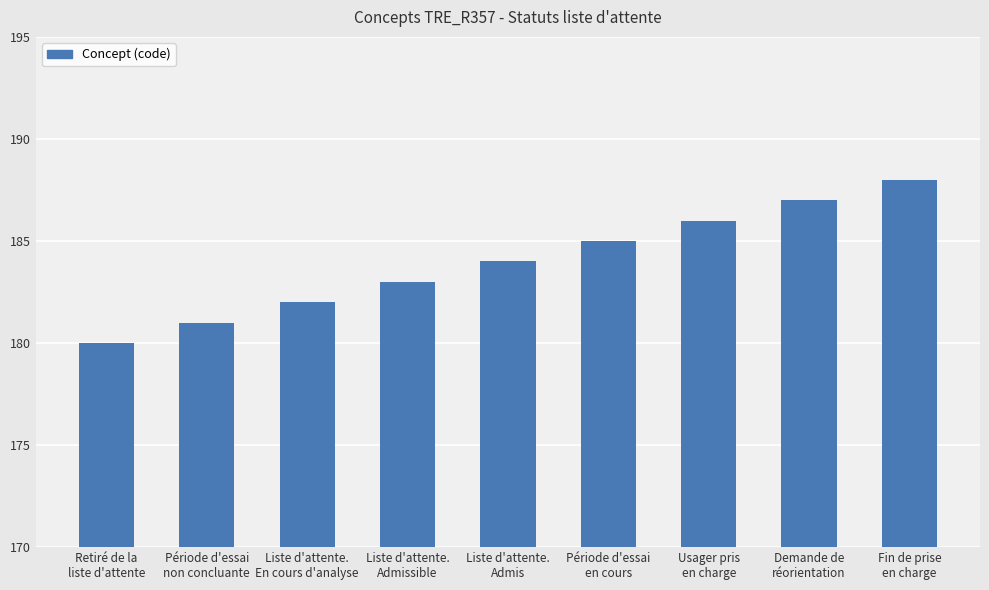

Which category has the highest value across all series?

Fin de prise
en charge